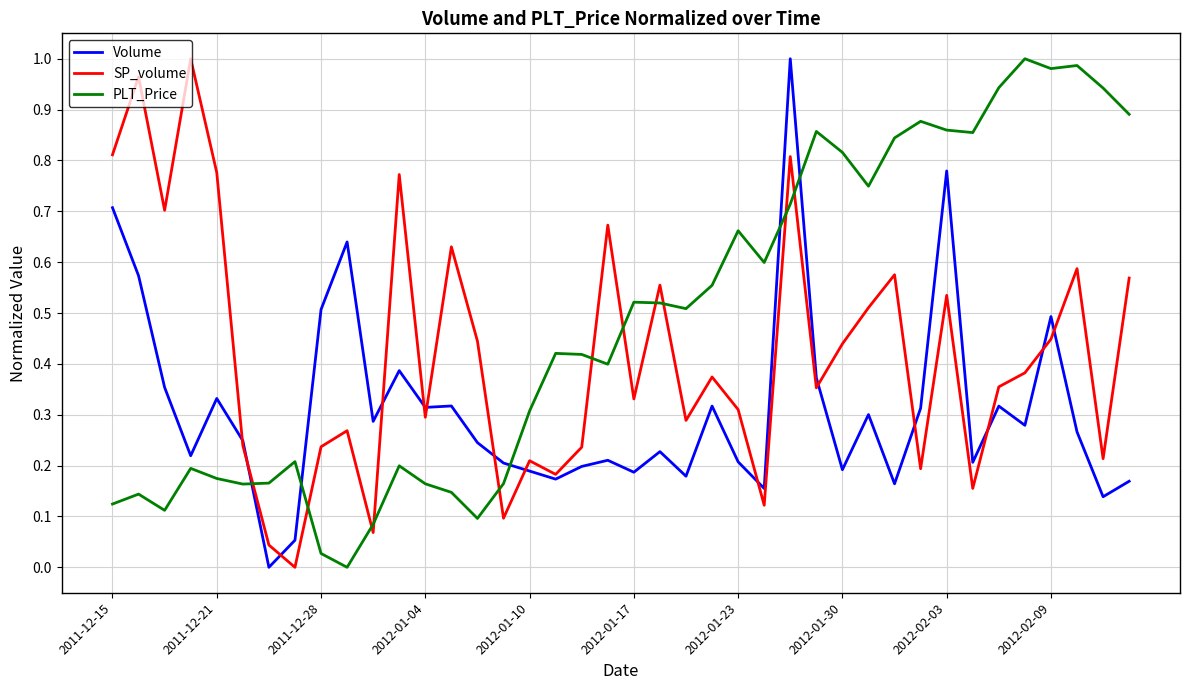

True or false: Volume and PLT_Price intersect in this chart.

True